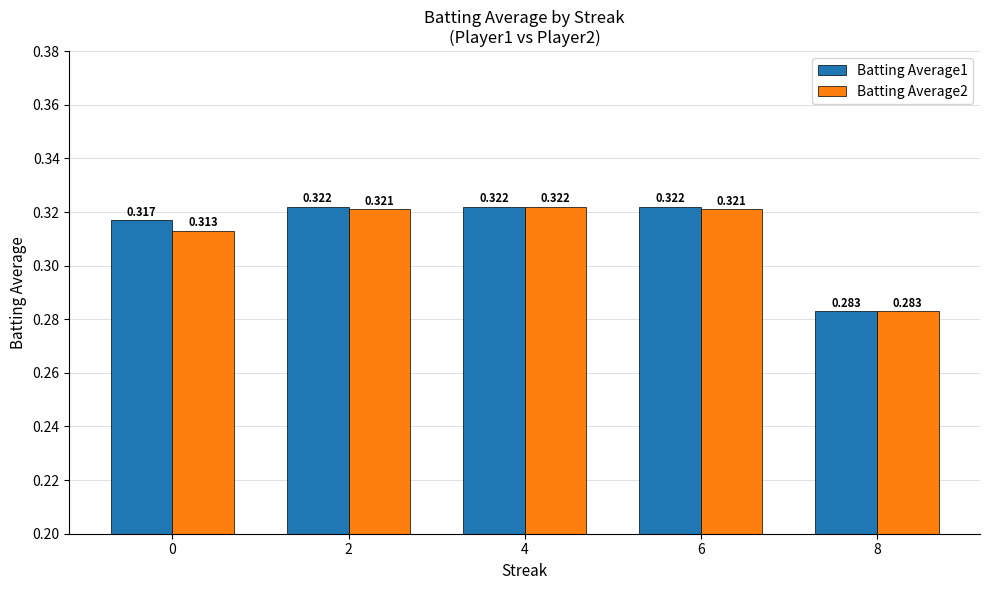

Is the value of Batting Average2 at 0 greater than the value of Batting Average1 at 8?

Yes